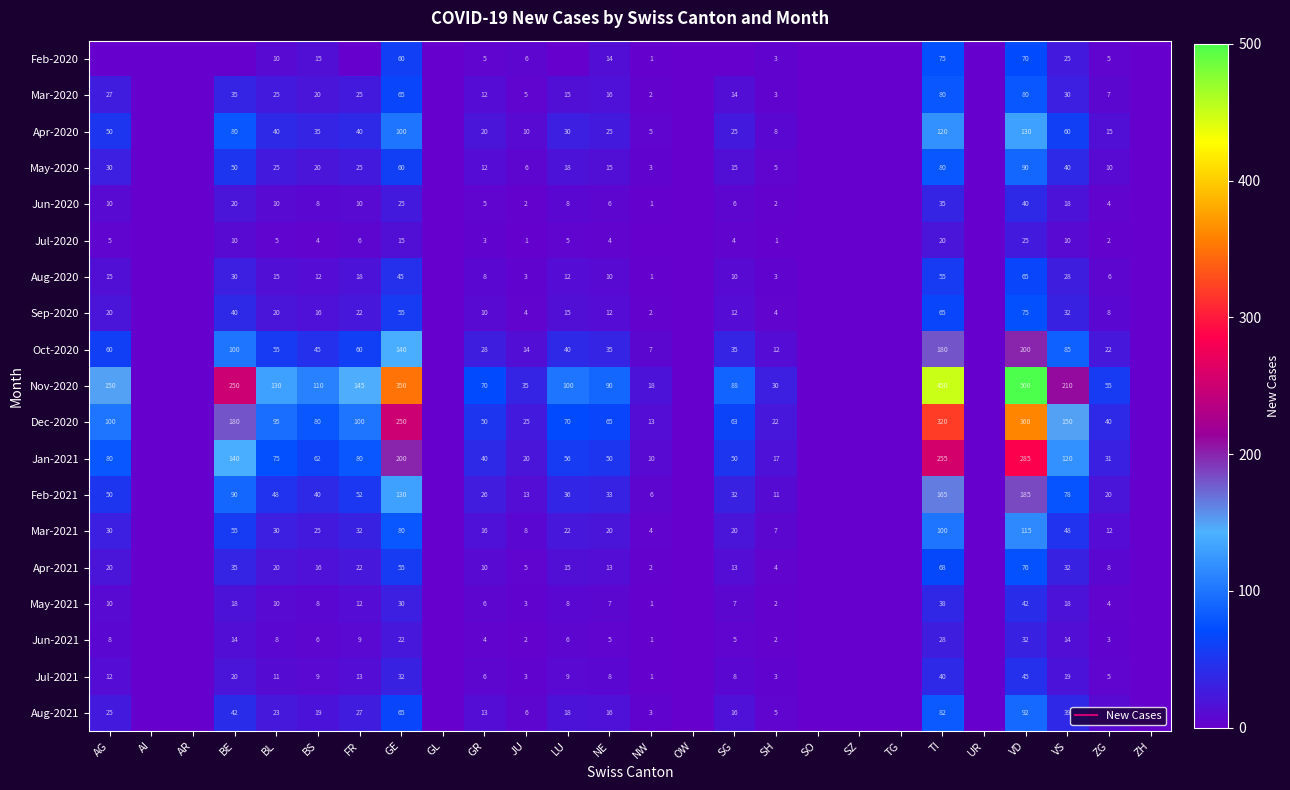

The Jul-2021 series shows 18 at BL. True or false?

False